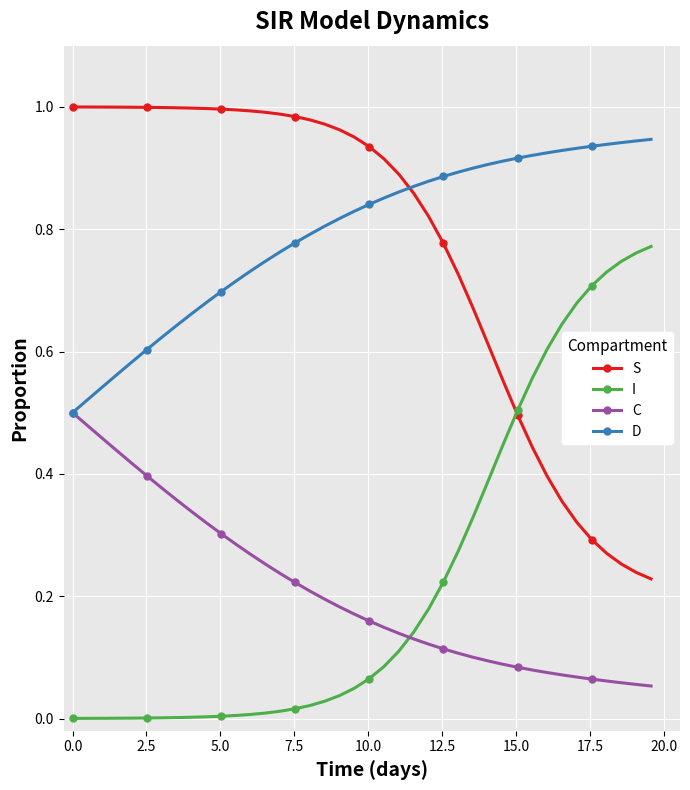

List the series in order of their peak value, highest first.

S, D, I, C